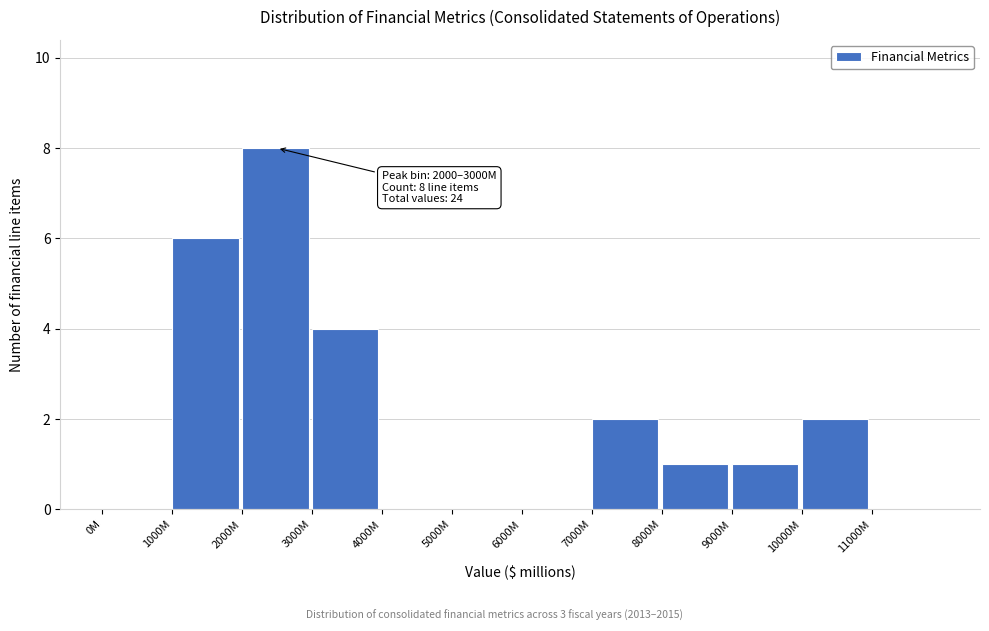

Reading left to right, what are all the values shown in this chart?

0M=0	1000M=6	2000M=8	3000M=4	4000M=0	5000M=0	6000M=0	7000M=2	8000M=1	9000M=1	10000M=2	11000M=0